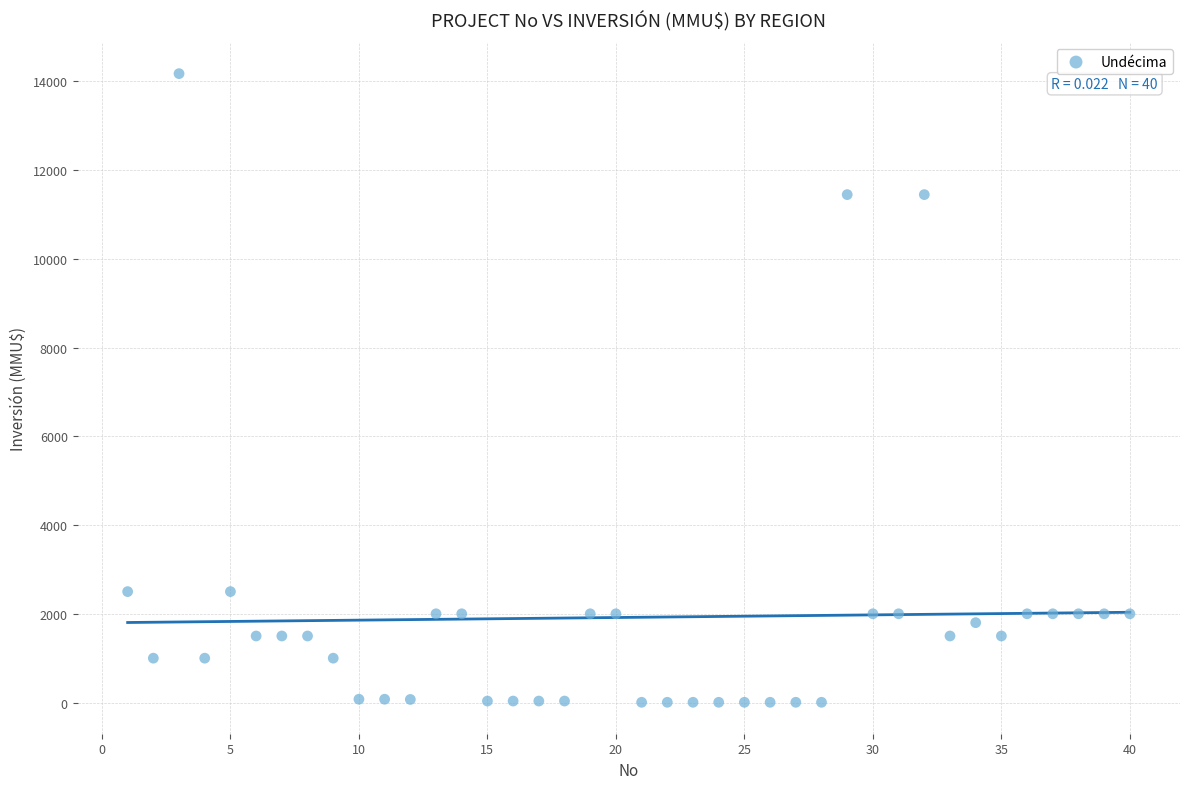

What is the range of Y values (max minus min)?

14165